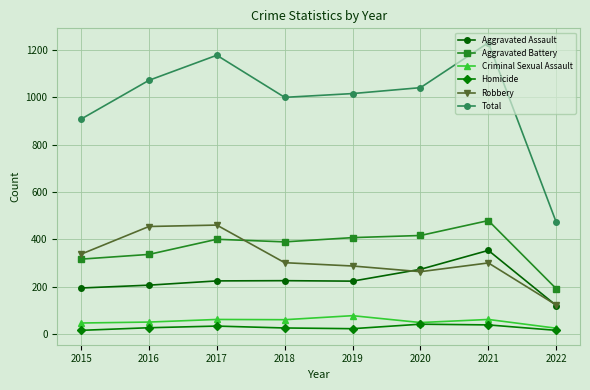

The value of Criminal Sexual Assault at 2016 is 50. True or false?

True